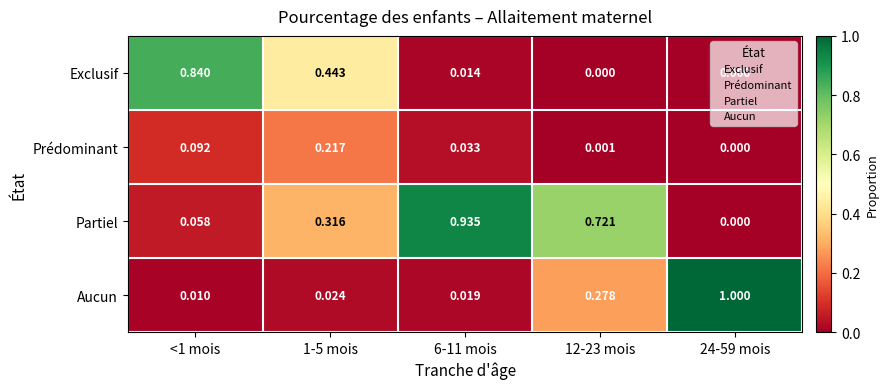

Between <1 mois and 1-5 mois, which series saw the biggest shift?

Exclusif